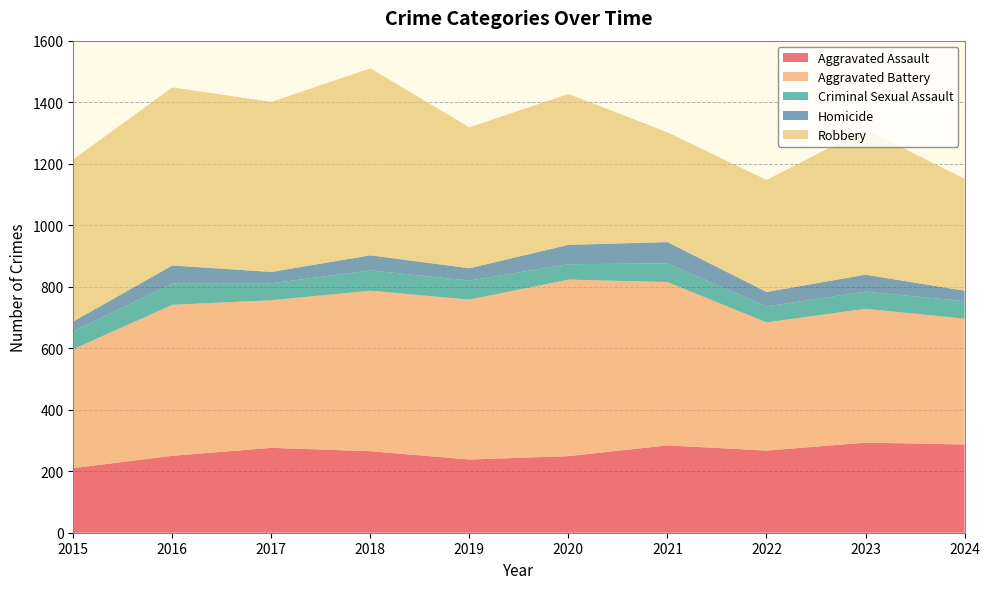

Reading left to right, transcribe all the data shown in this chart.

Aggravated Assault: 210	250	276	265	238	249	284	267	293	287
Aggravated Battery: 387	491	480	522	520	574	531	417	435	409
Criminal Sexual Assault: 58	69	55	66	62	50	61	52	56	57
Homicide: 32	59	37	49	40	63	69	47	55	34
Robbery: 527	579	553	608	458	491	357	364	473	364